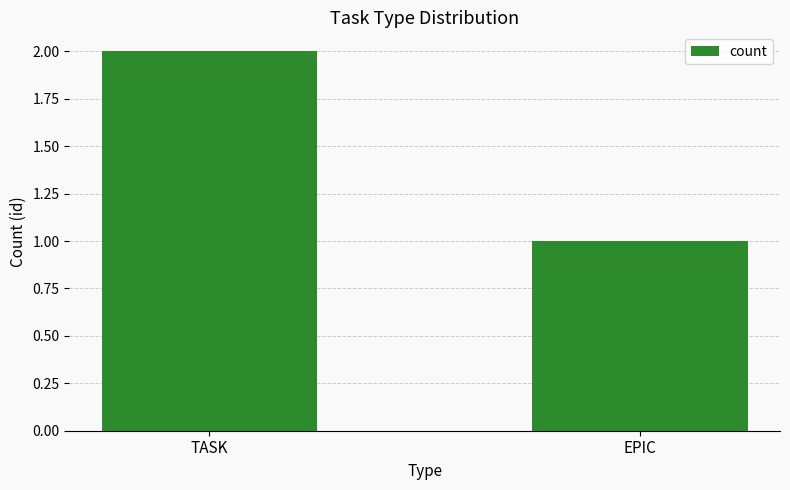

What is the label of the 1st bar from the right?

EPIC